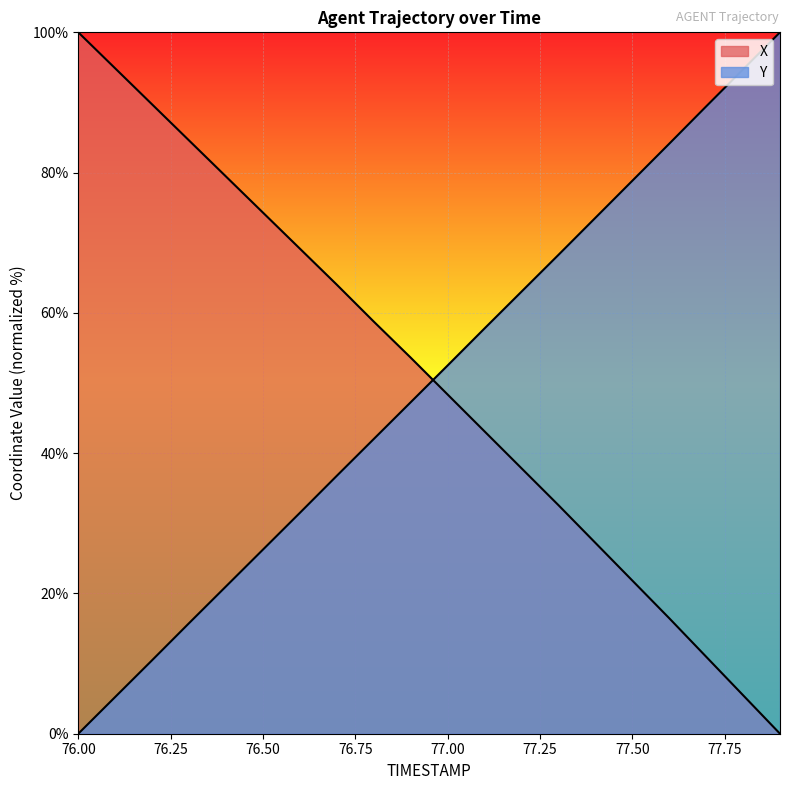

Between 76.0 and 77.7, which series saw the biggest shift?

Y